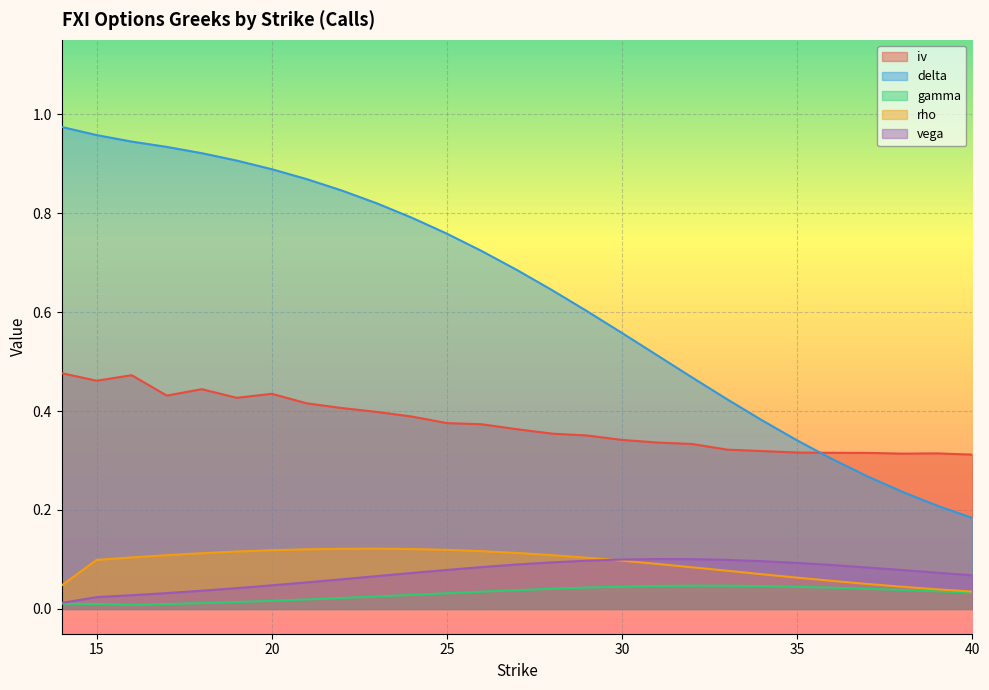

The gamma series shows 0.1 at 32. True or false?

False